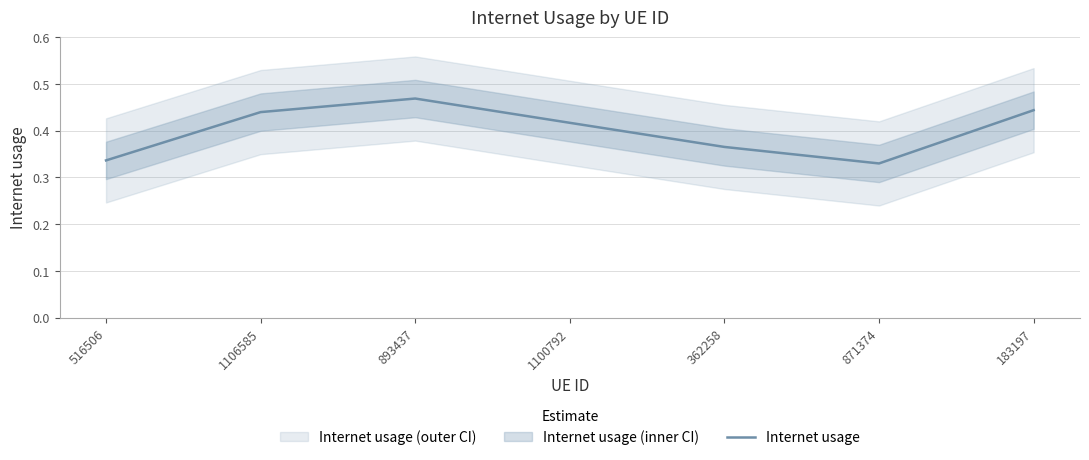

Which has a higher value, 362258 or 516506?

362258